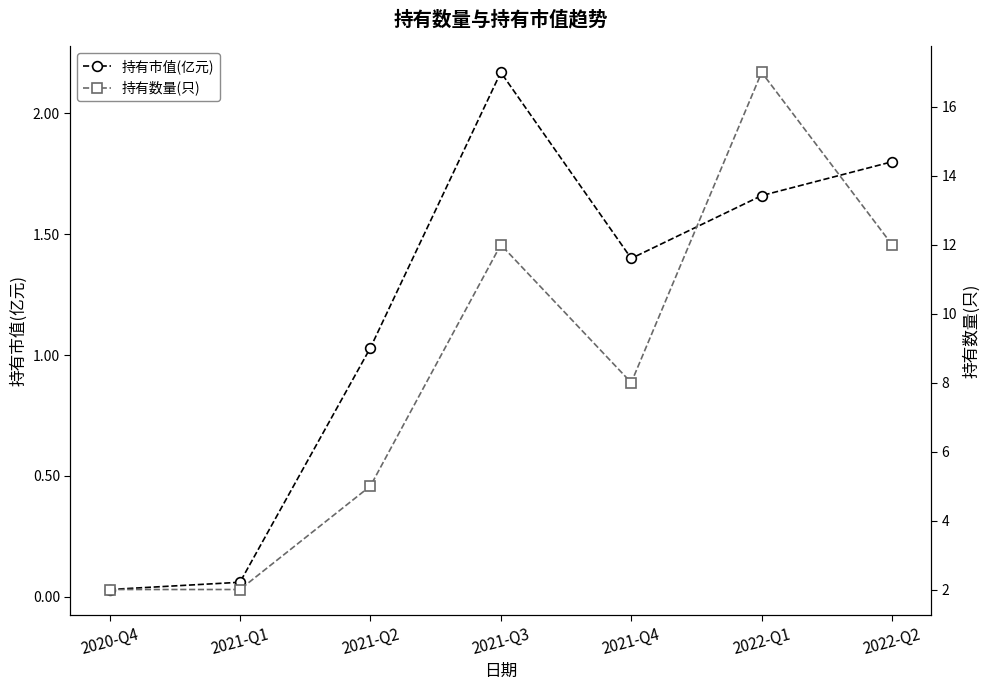

At which category does the chart reach its minimum across all series?

2020-Q4